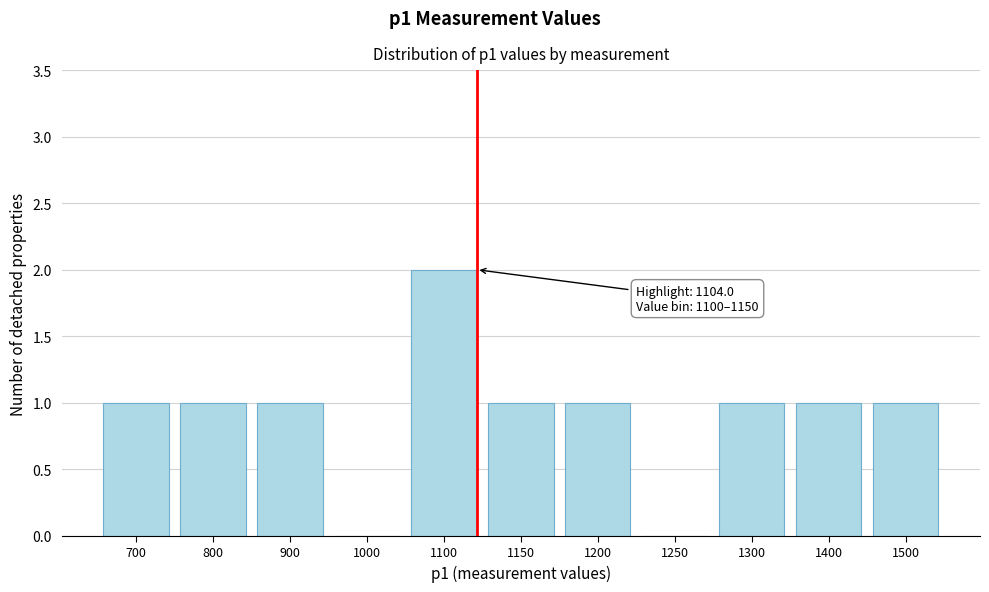

Reading left to right, extract all data points from this chart.

700=1	800=1	900=1	1000=0	1100=2	1150=1	1200=1	1250=0	1300=1	1400=1	1500=1